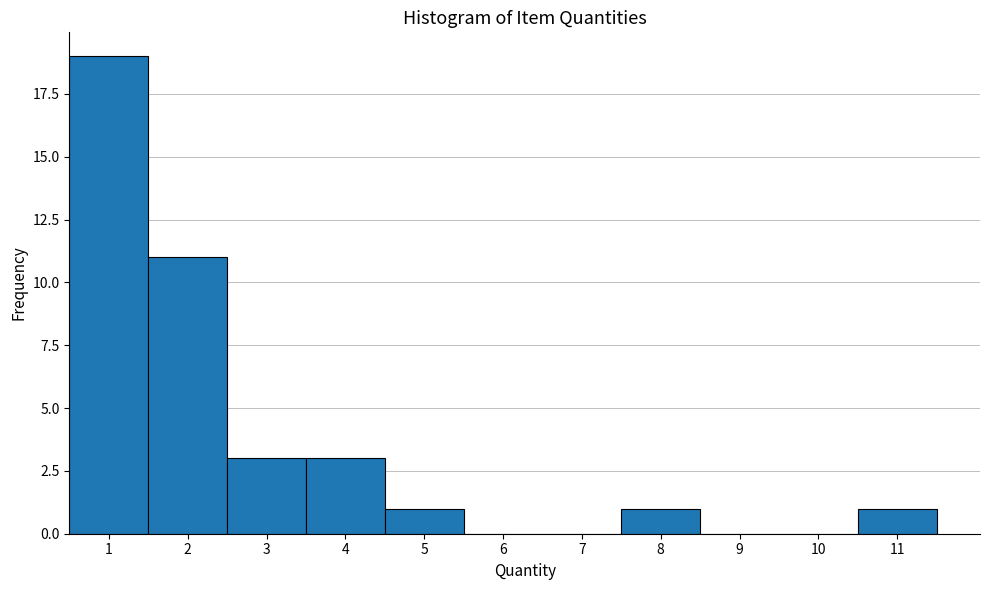

Which range on the x-axis has the tallest bar?

0.5 to 1.5